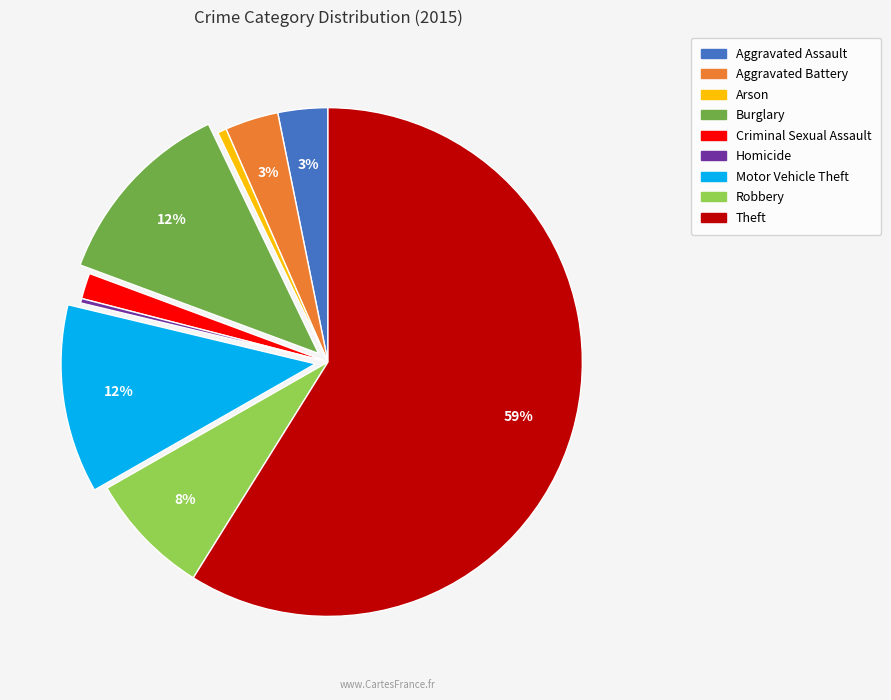

Do Burglary and Criminal Sexual Assault together represent more than half of the pie?

No